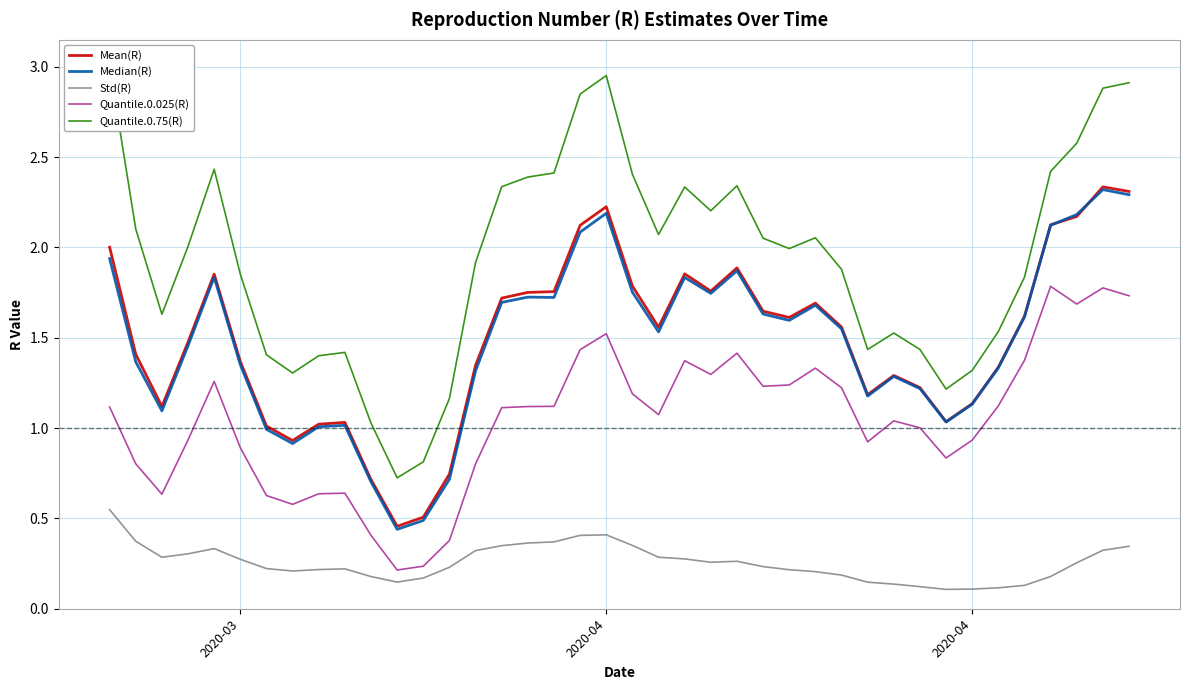

Is it true that Median(R) equals 1.1 at 2020-04?

True